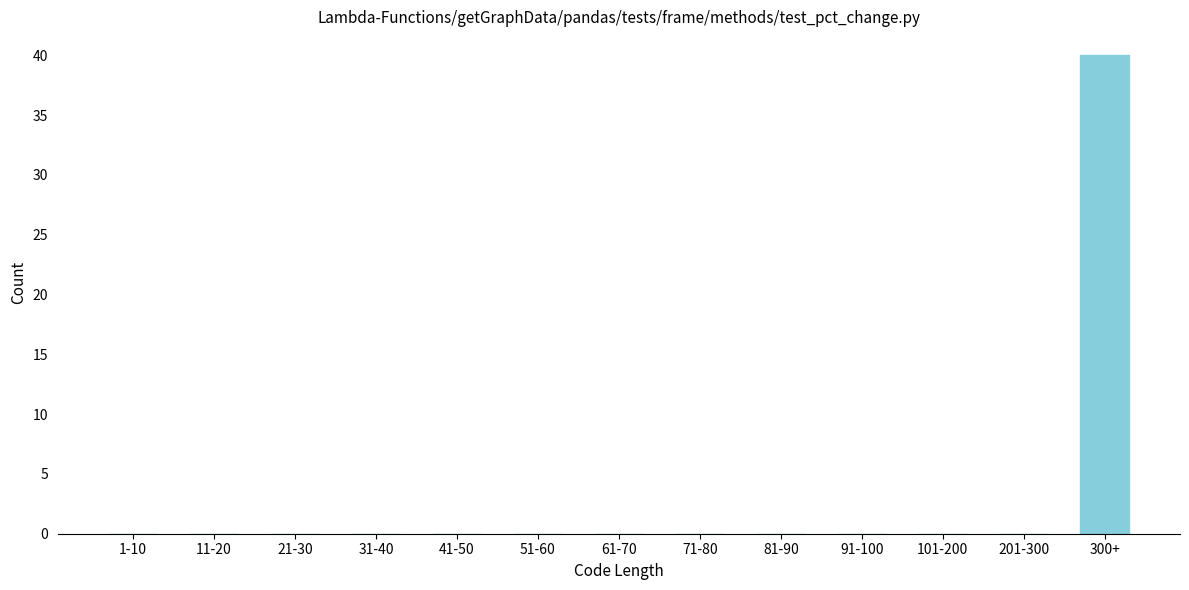

Reading left to right, extract all data points from this chart.

1-10=0	11-20=0	21-30=0	31-40=0	41-50=0	51-60=0	61-70=0	71-80=0	81-90=0	91-100=0	101-200=0	201-300=0	300+=40